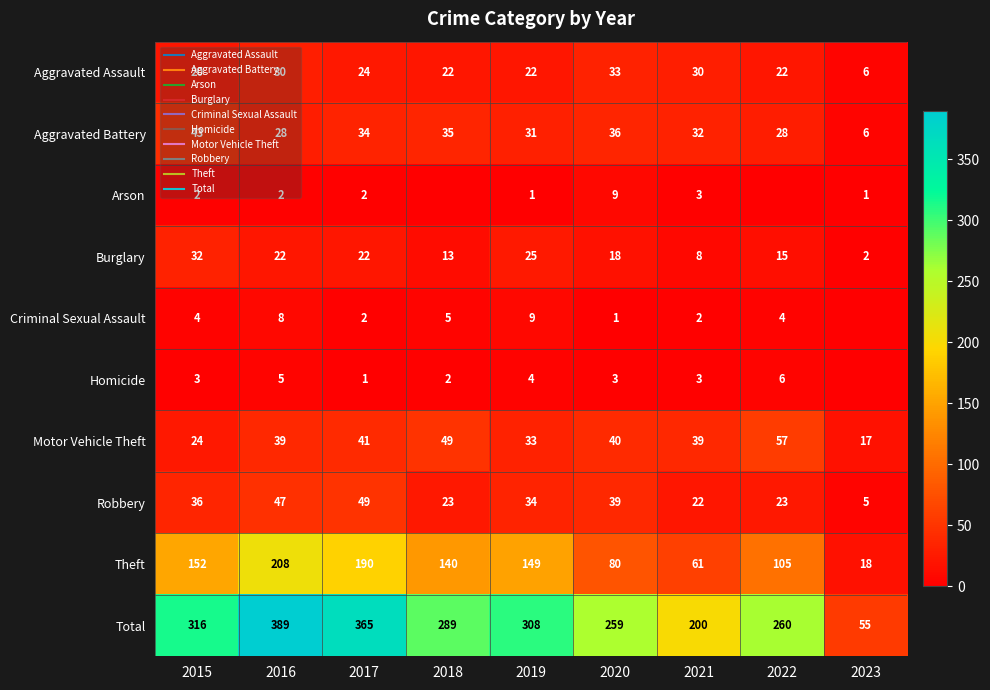

Between 2016 and 2023, which is larger?

2016